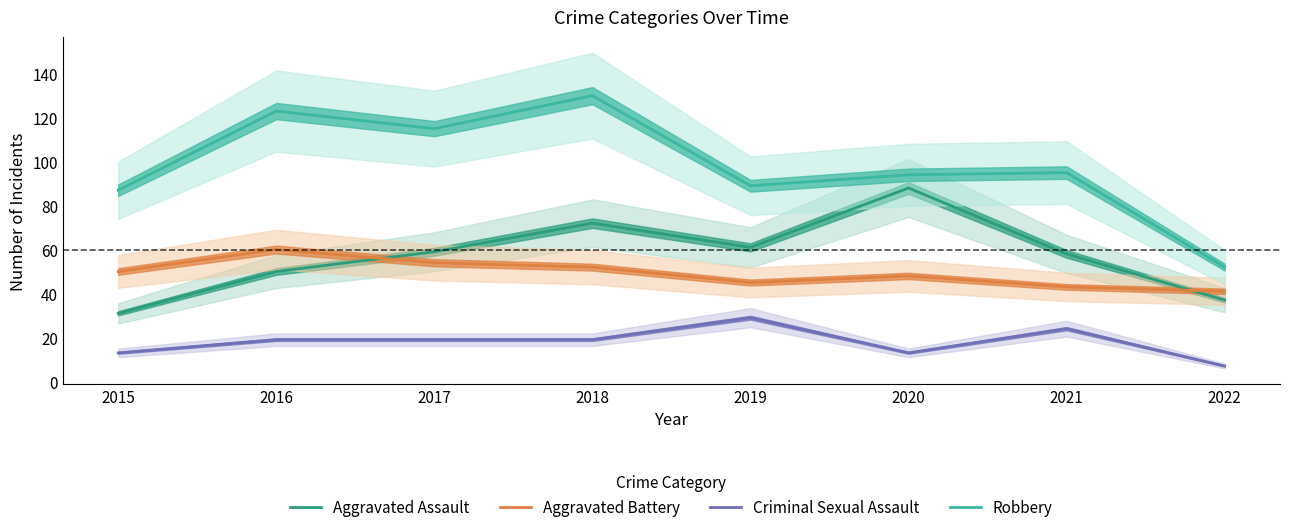

What is the average value of the Aggravated Assault series?

57